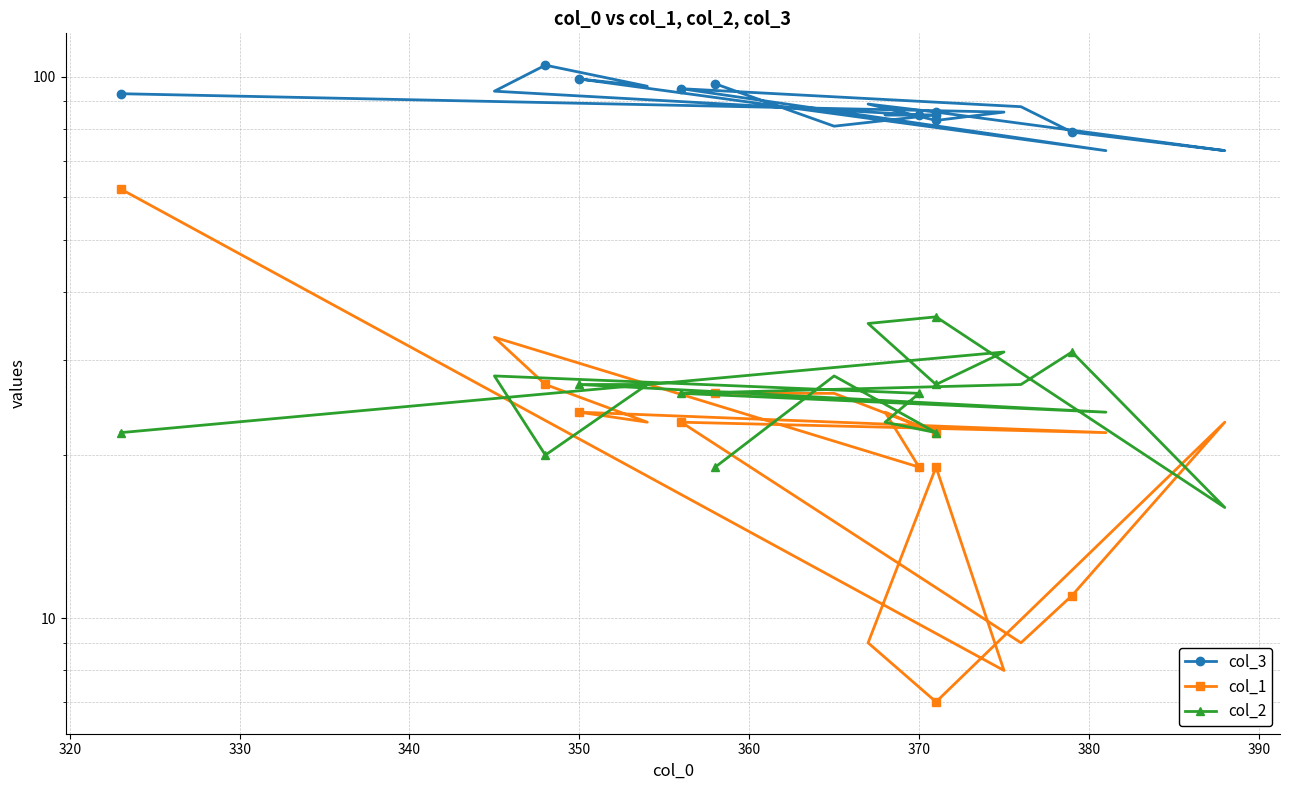

Which series ends up on top after the final intersection of col_1 and col_2?

col_1